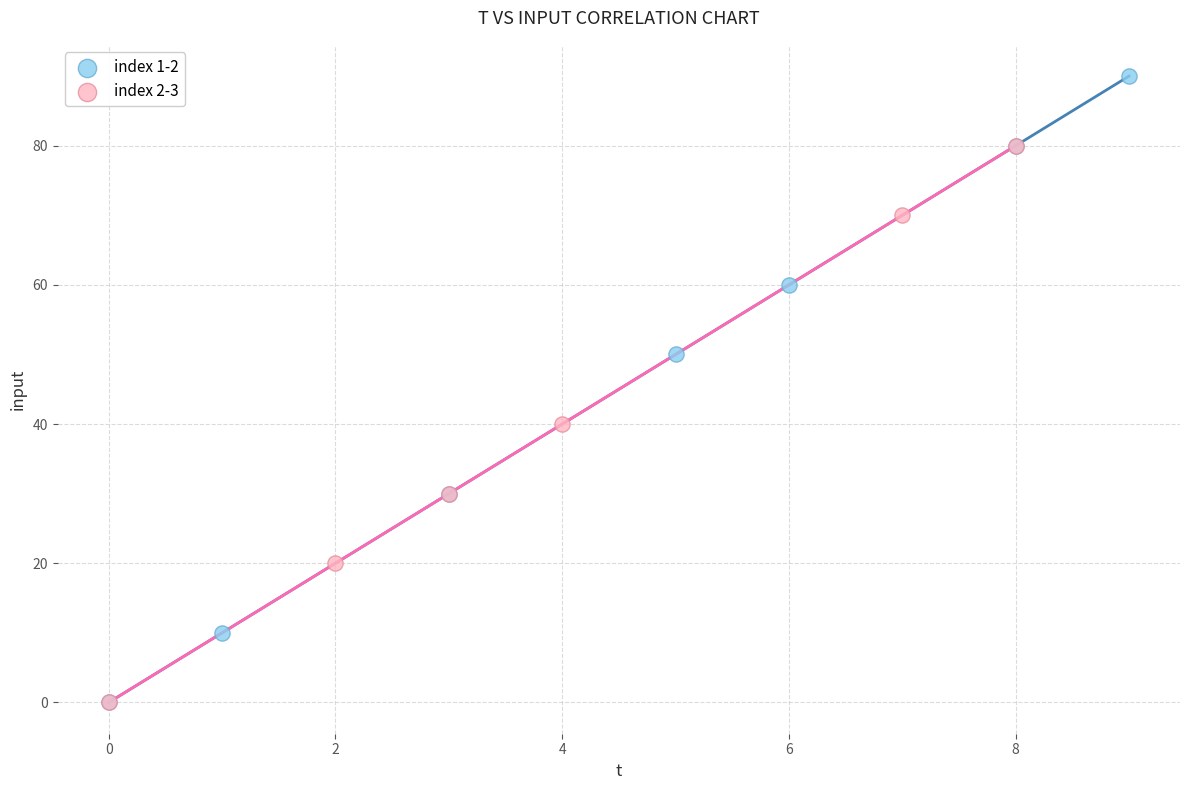

Which series has the widest spread of Y values?

index 1-2